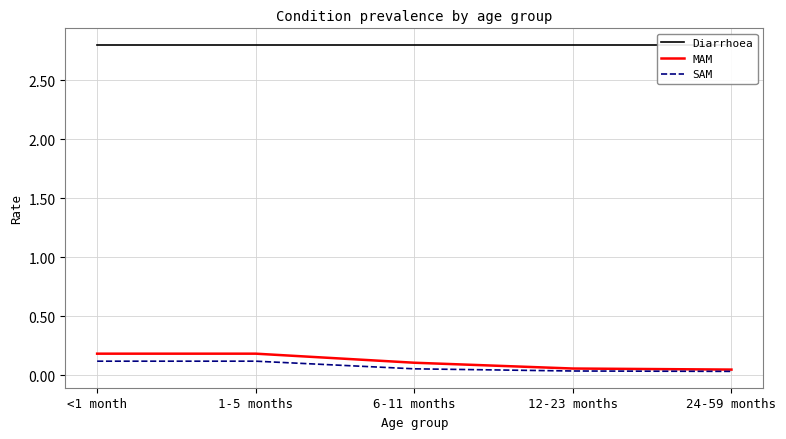

Reading left to right, extract all data points from this chart.

Diarrhoea: 2.8	2.8	2.8	2.8	2.8
MAM: 0.2	0.2	0.1	0.1	0.0
SAM: 0.1	0.1	0.1	0.0	0.0